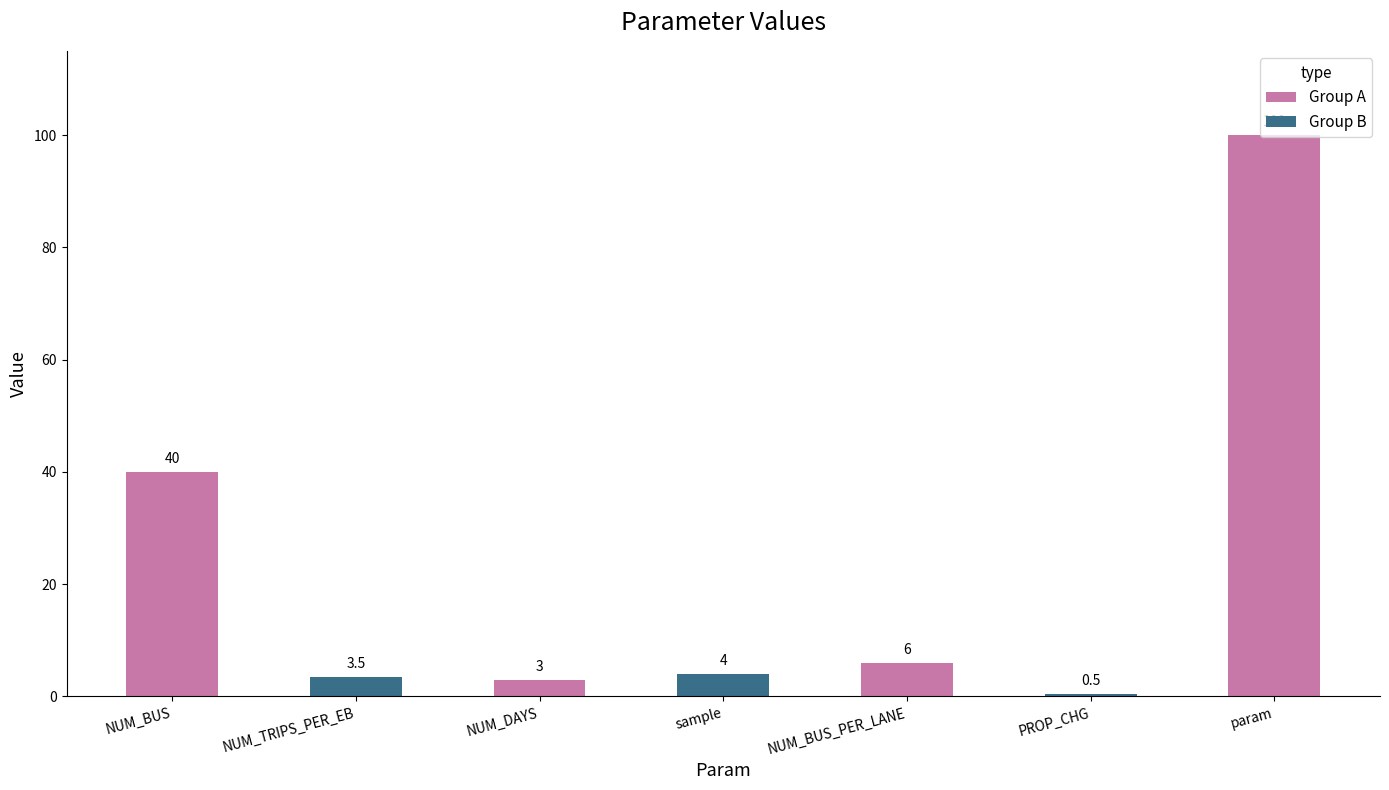

Which category has the highest value across all series?

param